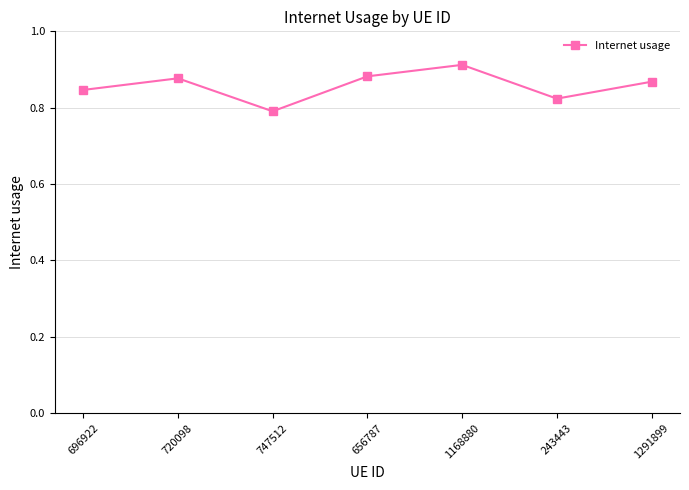

At which category does the chart reach its peak across all series?

1168880